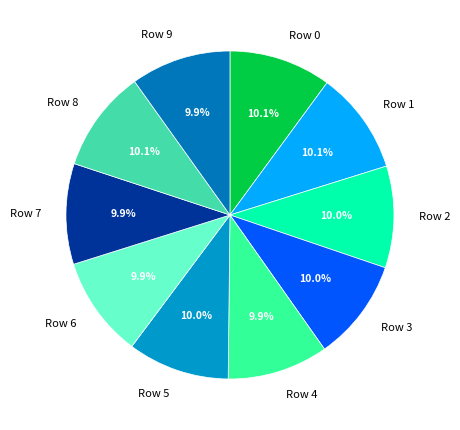

Is there any slice that represents more than half of the pie?

No